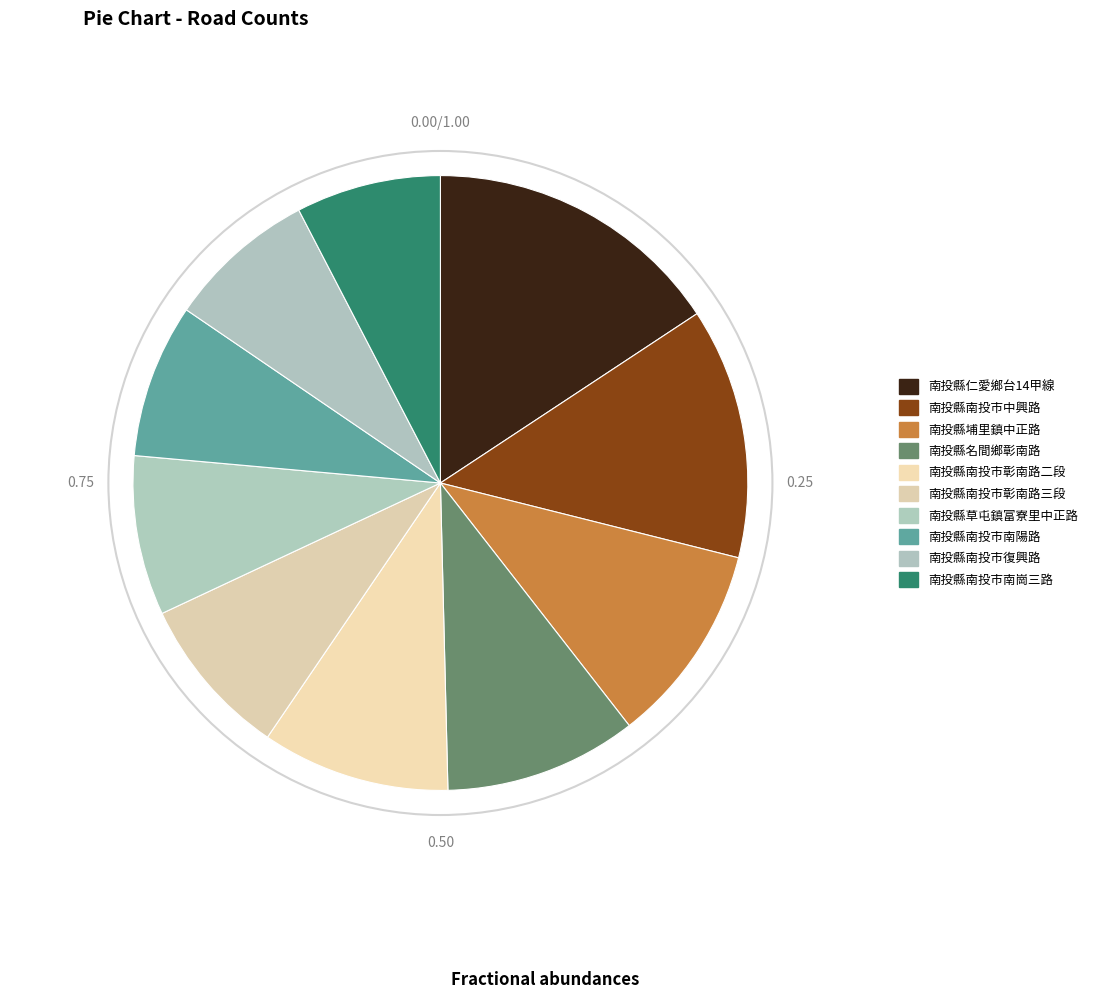

To the nearest percent, what is the difference between the 南投縣埔里鎮中正路 and 南投縣南投市復興路 slice percentages?

3%